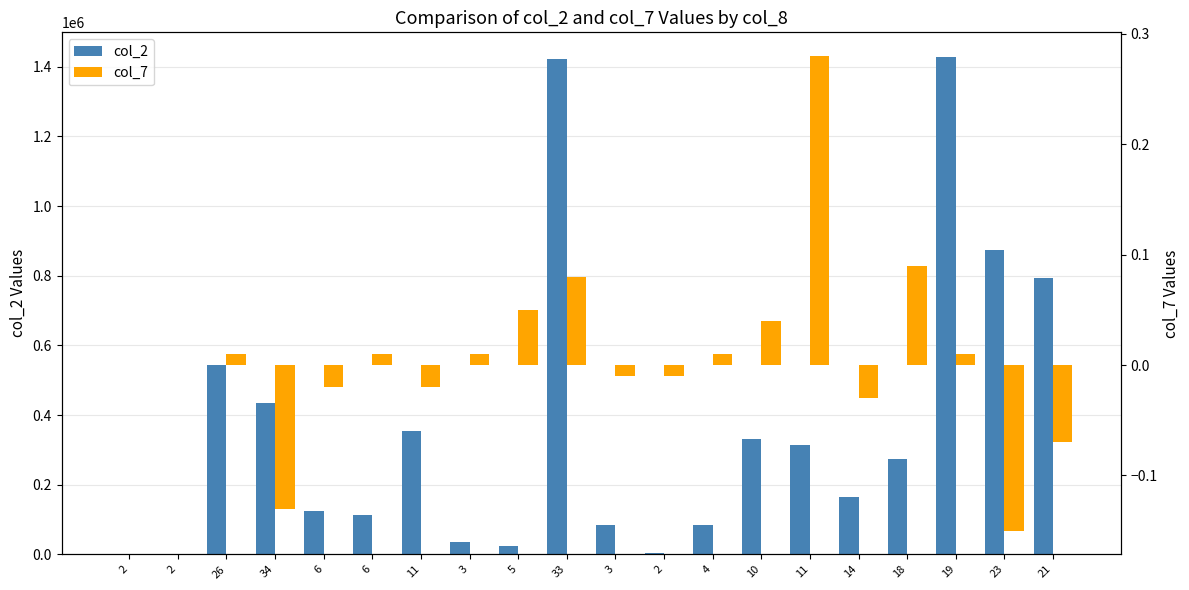

Is it true that col_2 equals 51216.6 at 6?

False